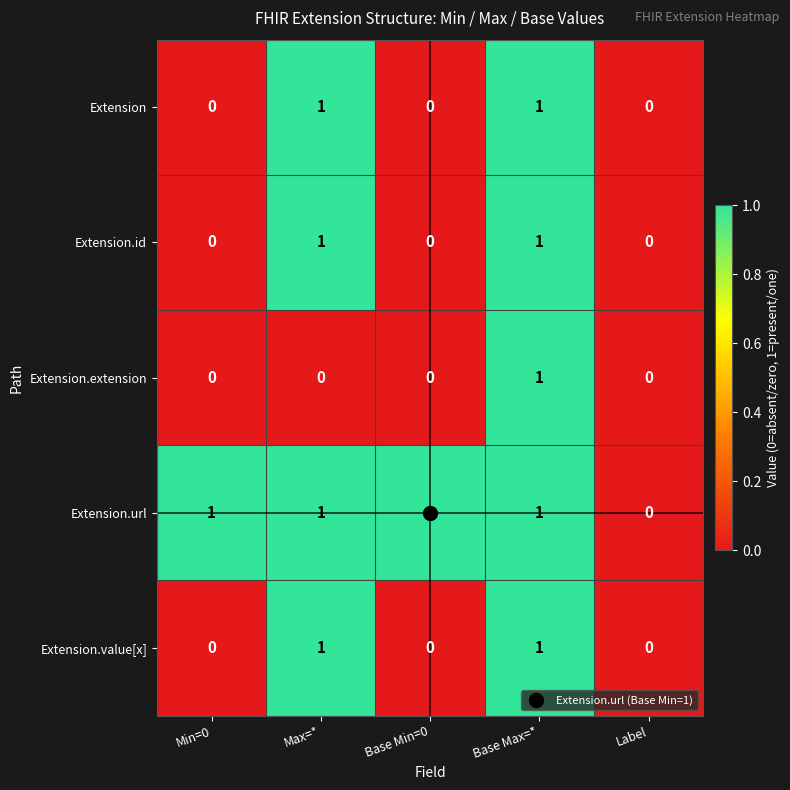

What is the sum of all Extension.url values?

4